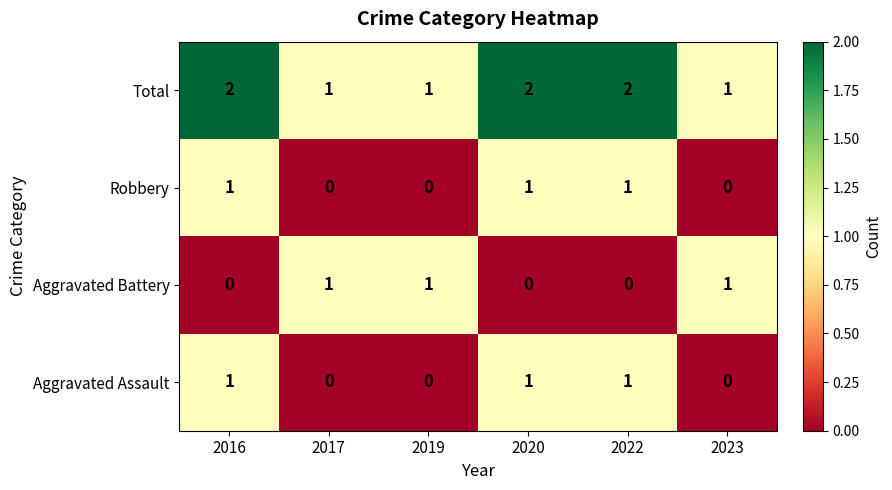

Count the Robbery values in the range 0 to 1.

6